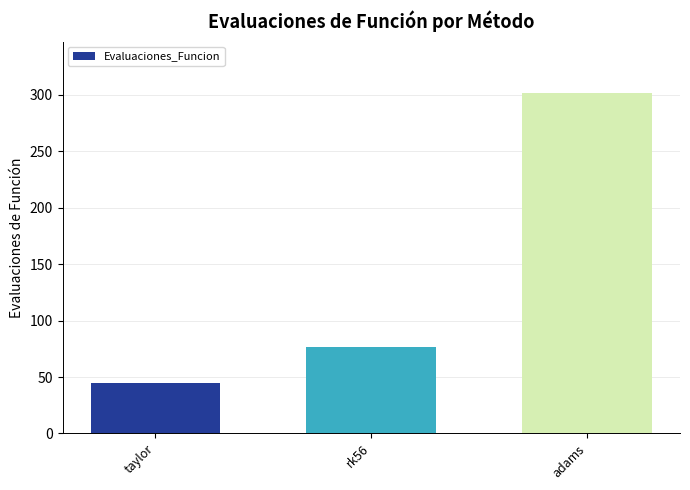

Which category has the lowest value across all series?

taylor